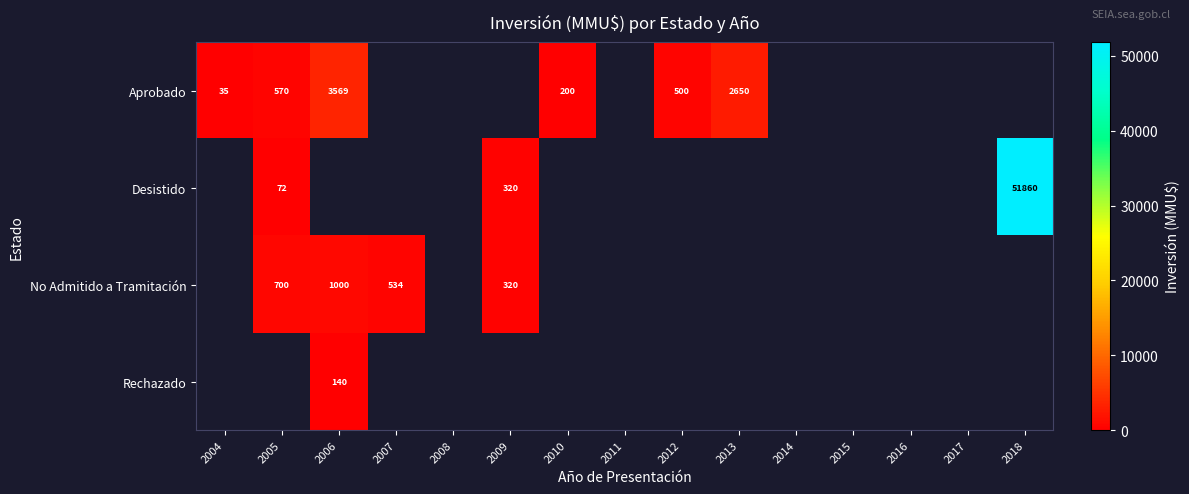

The No Admitido a Tramitación series shows 320 at 2009. True or false?

True